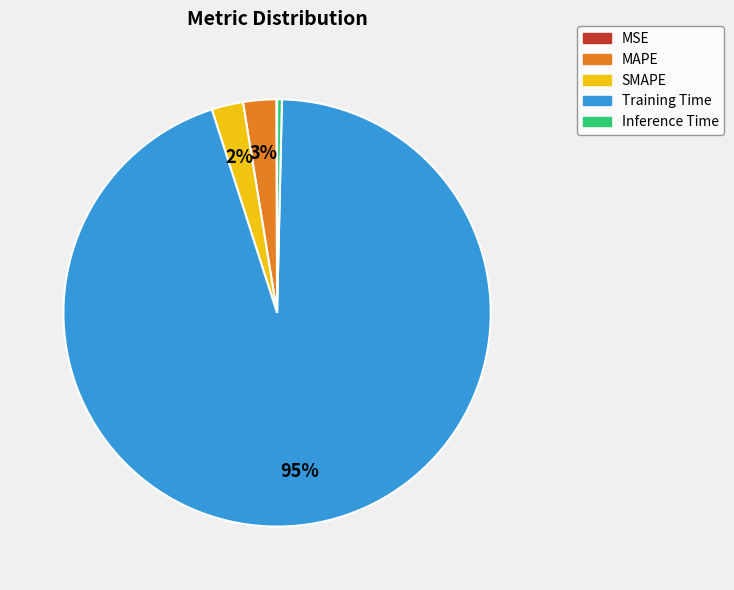

Which slice represents more than half of the pie?

Training Time